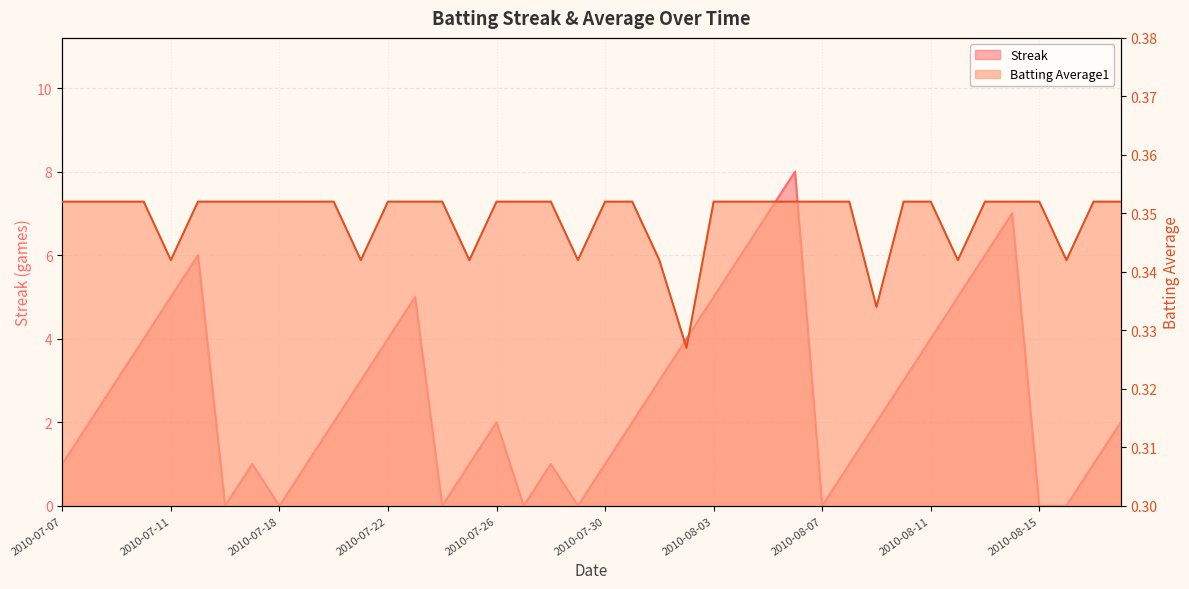

The value of Streak at 2010-08-04 is 6.0. True or false?

True